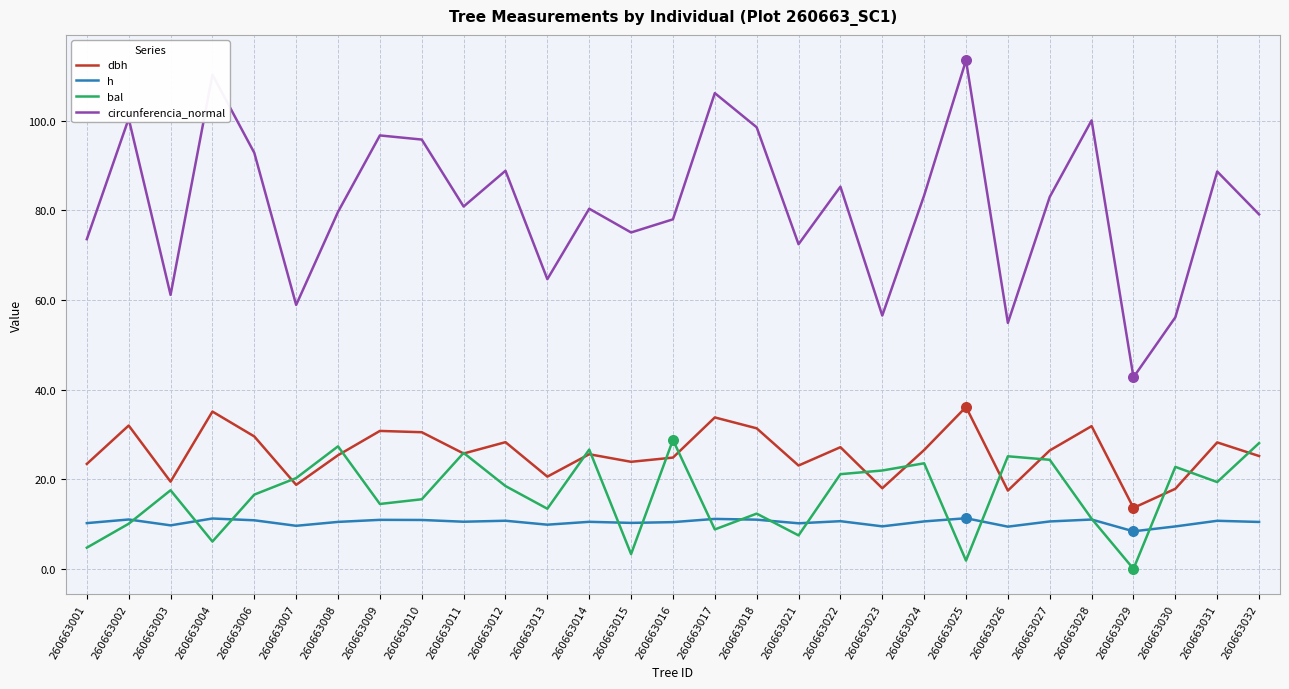

What are all the series names shown in the legend?

dbh, h, bal, circunferencia_normal